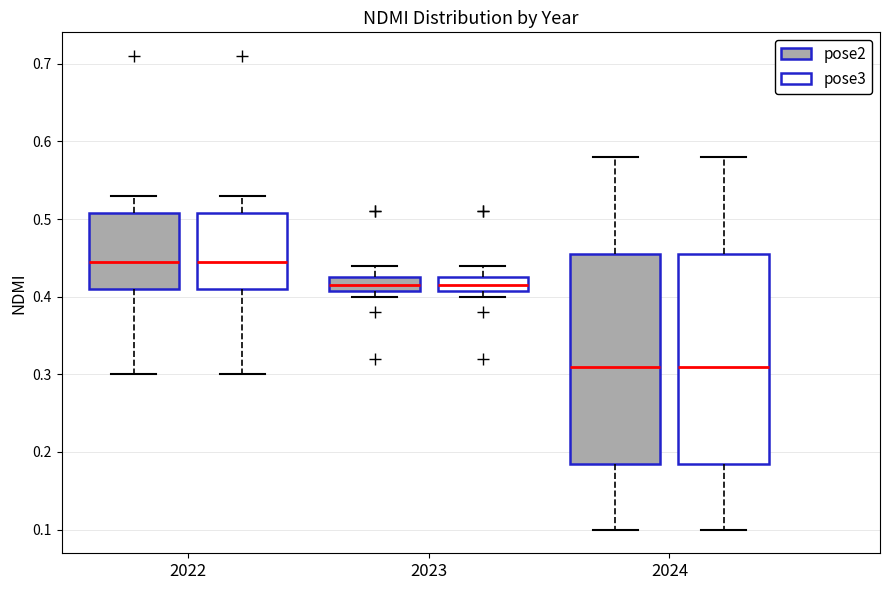

Where does the upper whisker of the box for 2024 (pose2) end on the y-axis? The values are not printed on the chart, so give them approximately, as read against the axis.

0.58